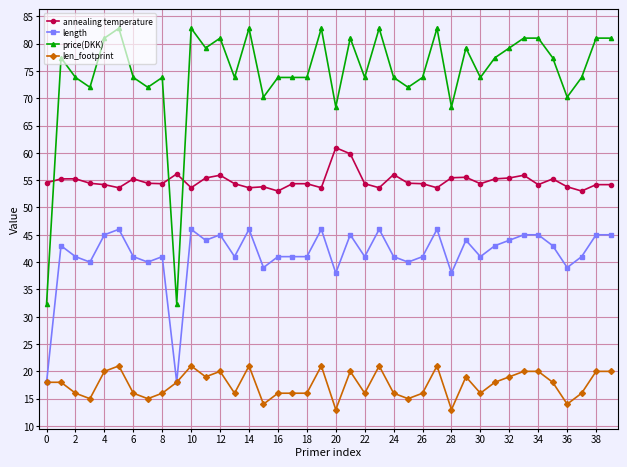

True or false: annealing temperature and length cross at least once.

False